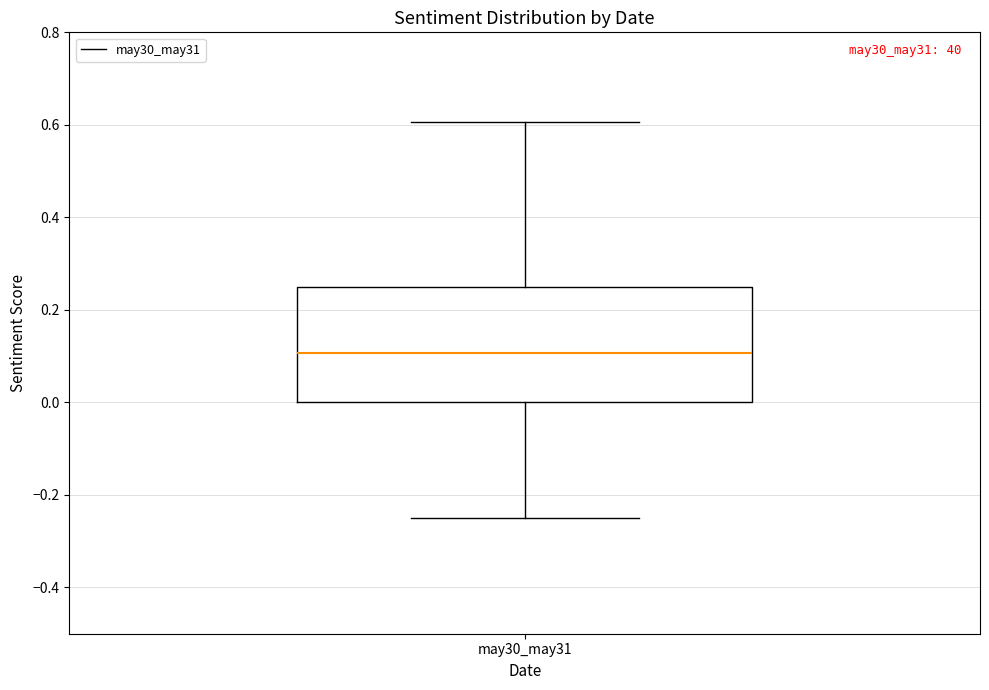

Read this box plot against the y-axis: the position of the median line, the range covered by the box, and the ends of both whiskers. The values are not printed on the chart, so give them approximately, as read against the axis.

median 0.10, box 0.00 to 0.26, whiskers -0.24 to 0.60